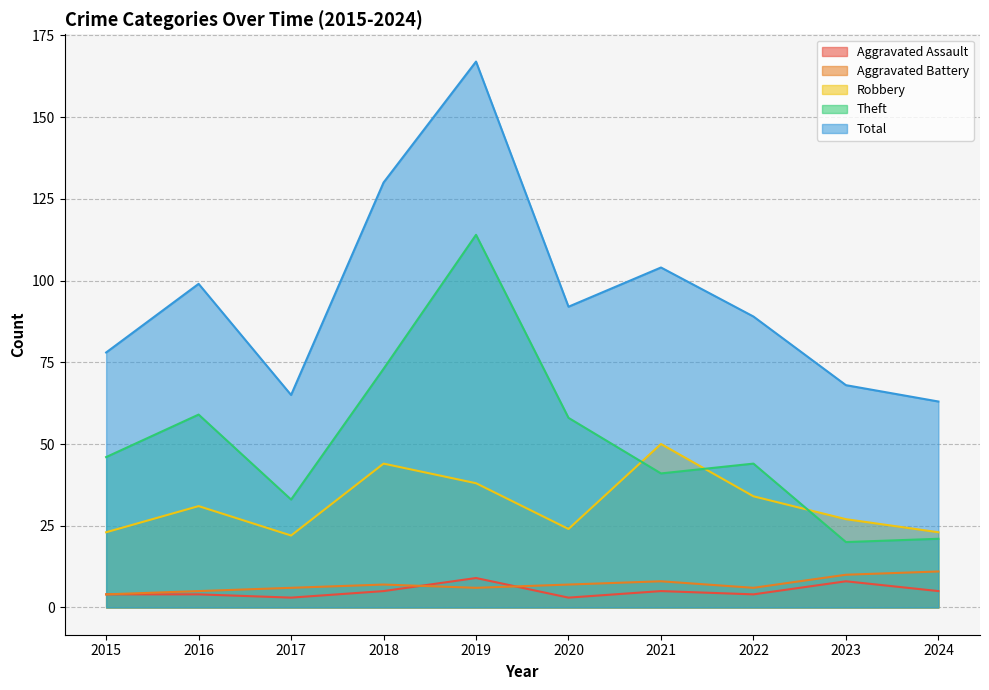

Where is Aggravated Battery nearest to the value 7?

2018